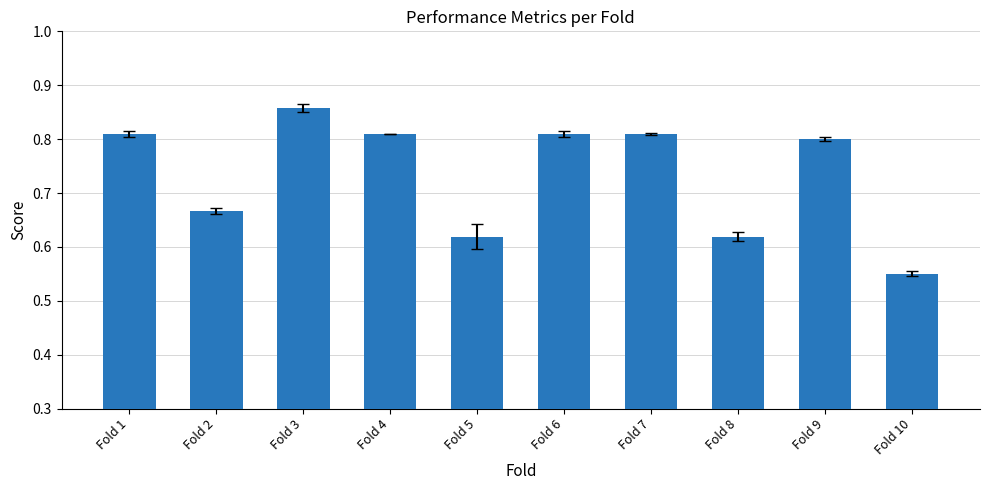

How many values are between 0 and 1?

10